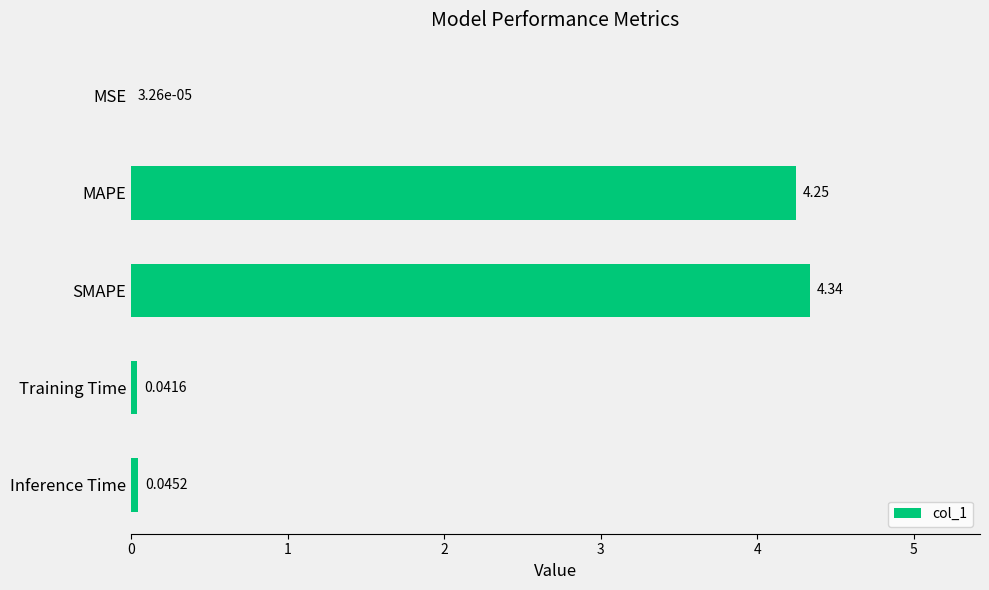

What is the sum of all values?

8.7